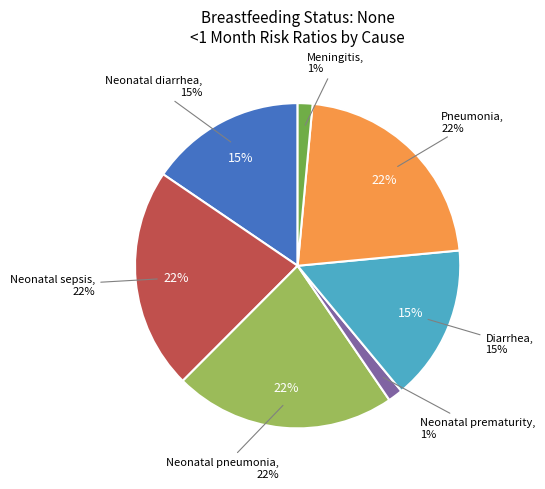

True or false: Neonatal diarrhea accounts for 2% of the total.

False